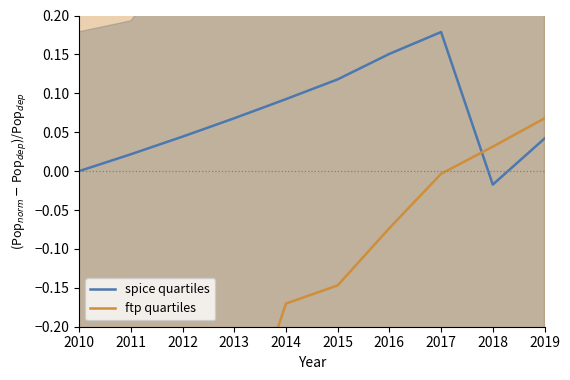

What is the maximum value for ftp quartiles?

0.1